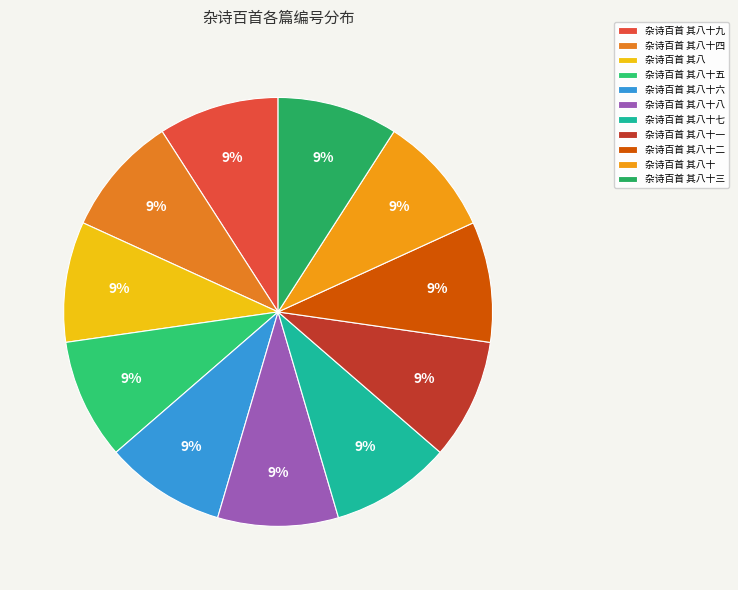

Does 杂诗百首 其八十四 represent more than half of the total?

No